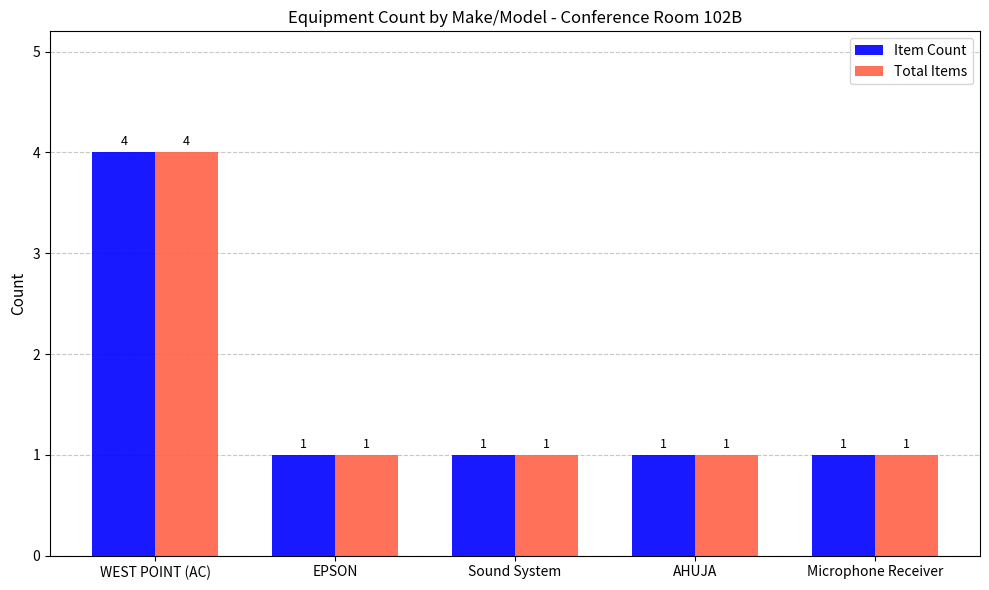

What is the value of the Item Count bar at the 2nd from the left?

1